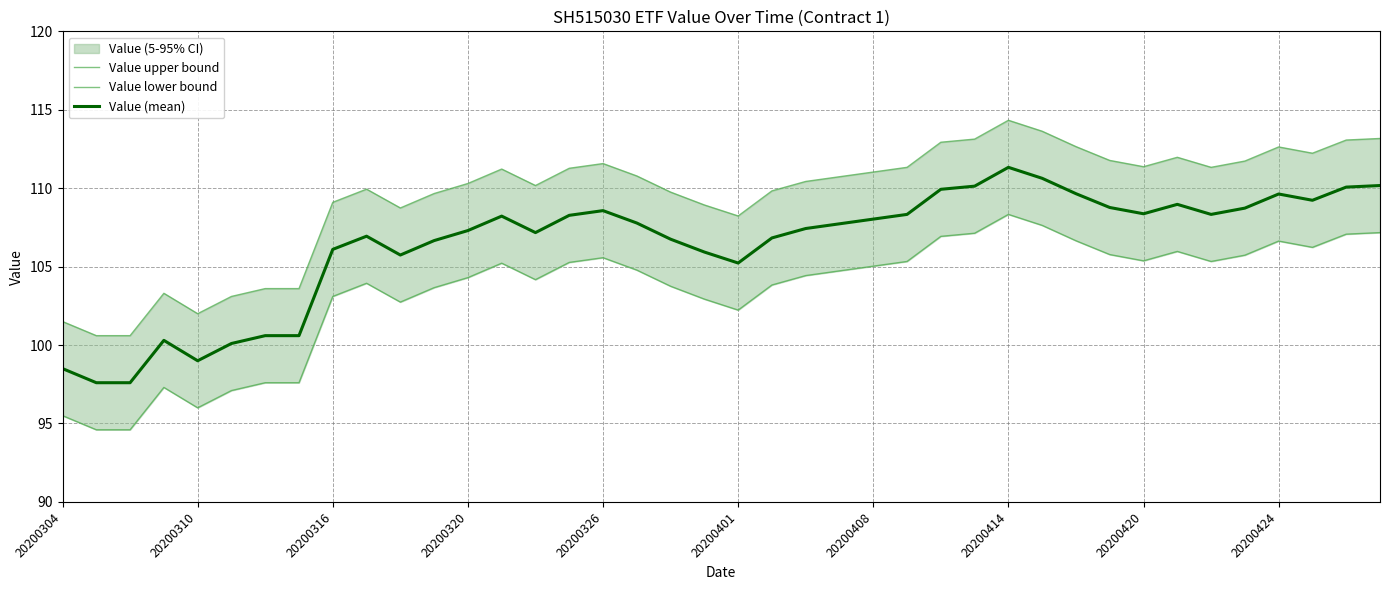

True or false: Value upper bound has more than 0 points higher than both neighbors.

True